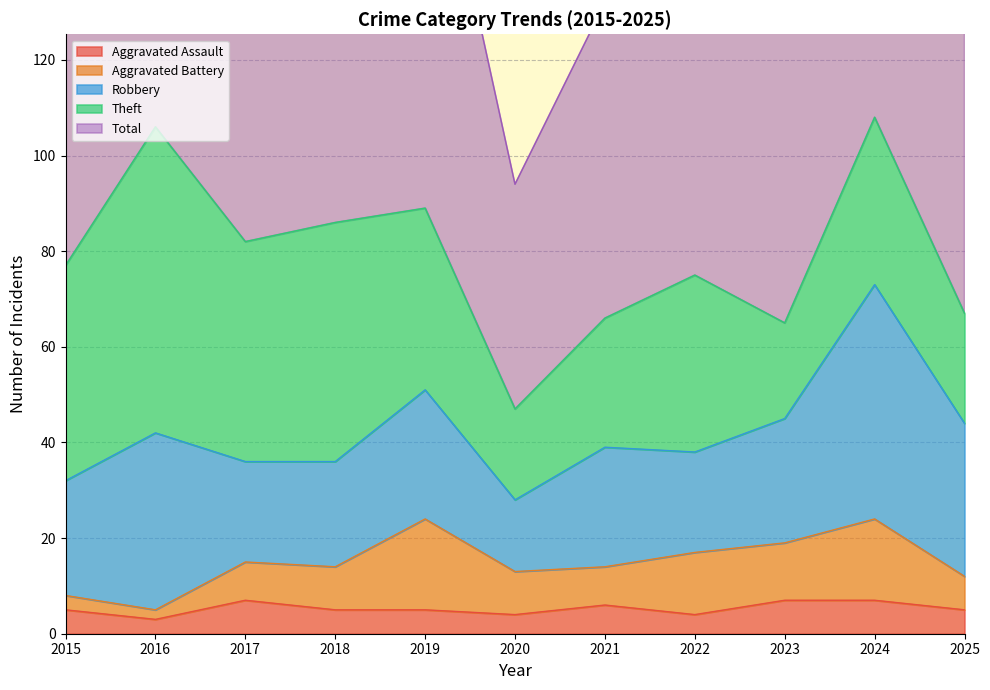

What is the sum of the Robbery values at 2025 and 2018?

54